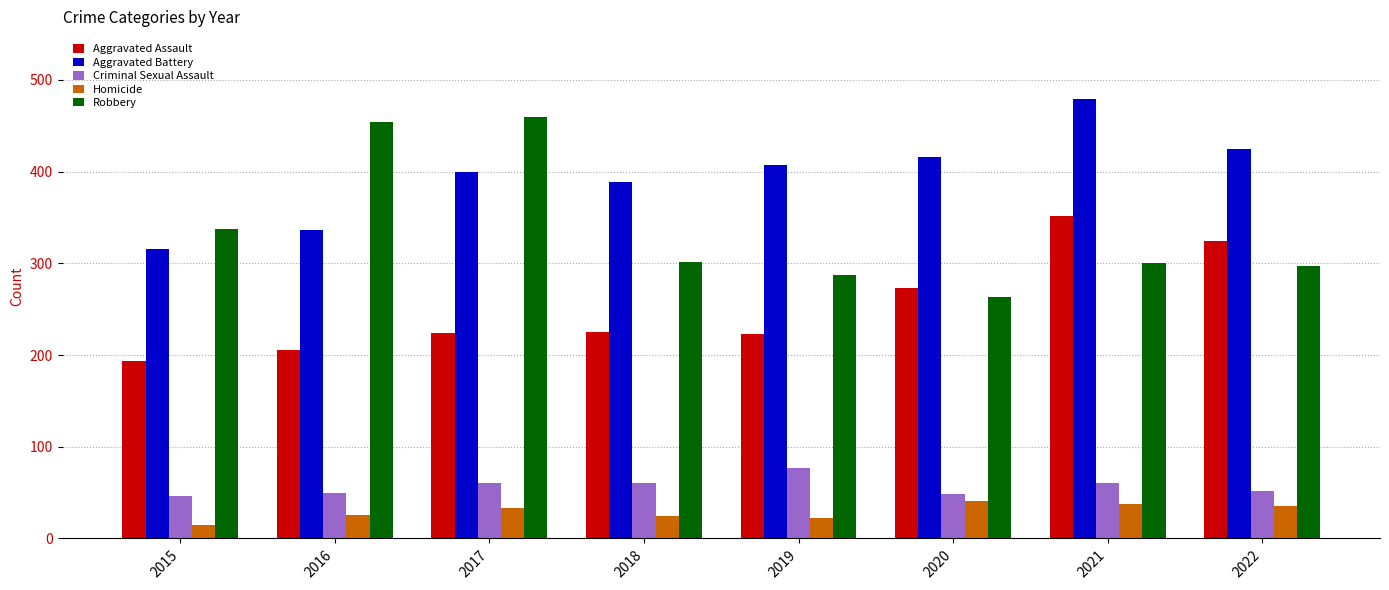

What is the difference between the second highest and second lowest values in the Criminal Sexual Assault series?

13